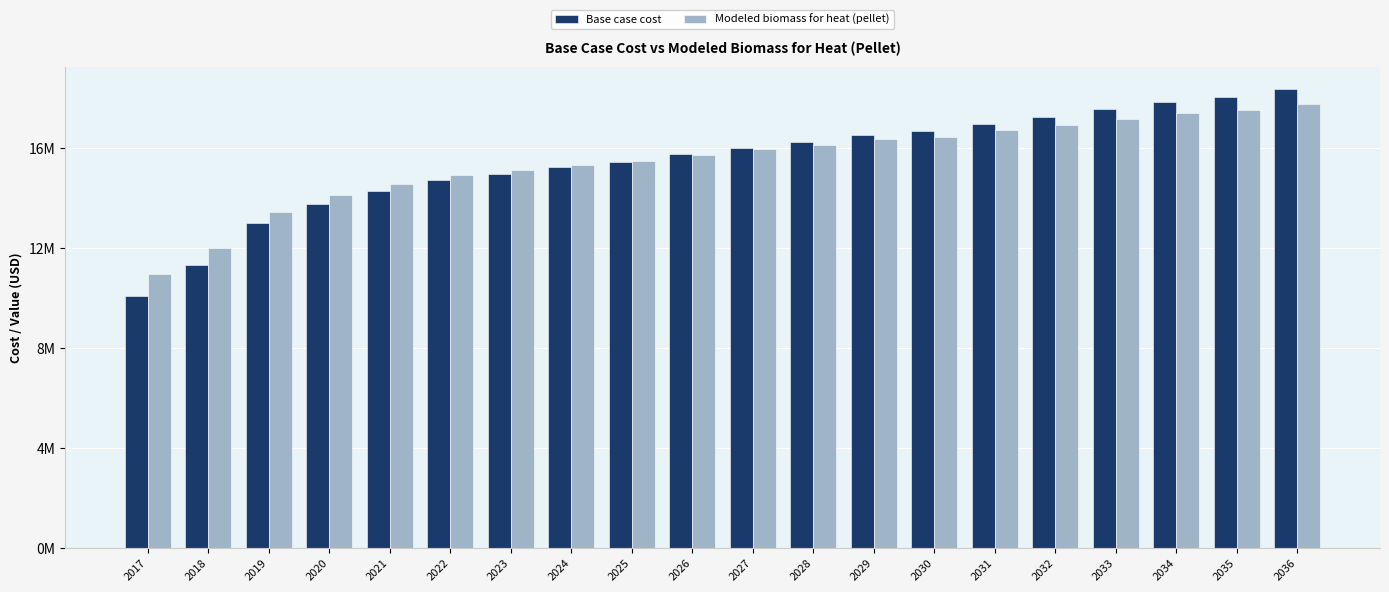

Does the chart contain stacked bars?

No